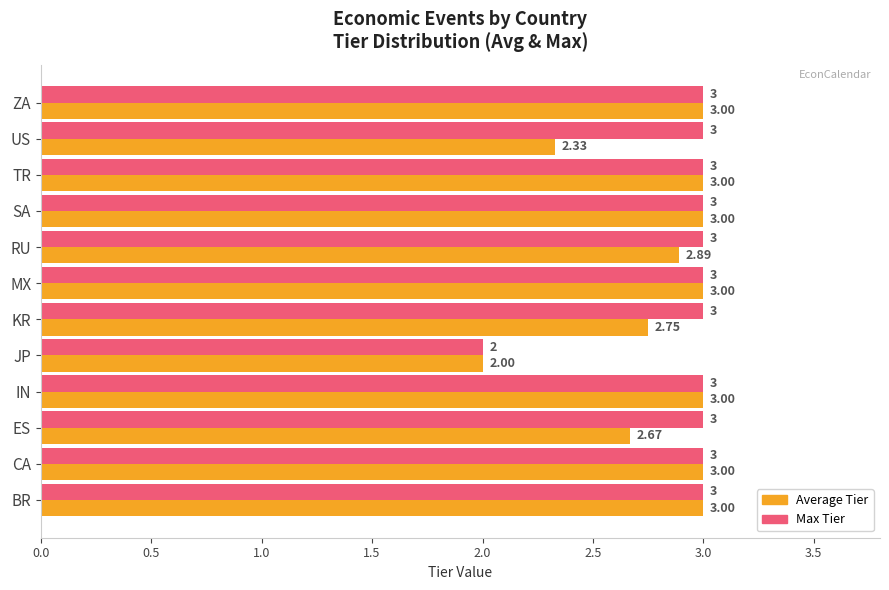

What is the total value across all series at IN?

6.0